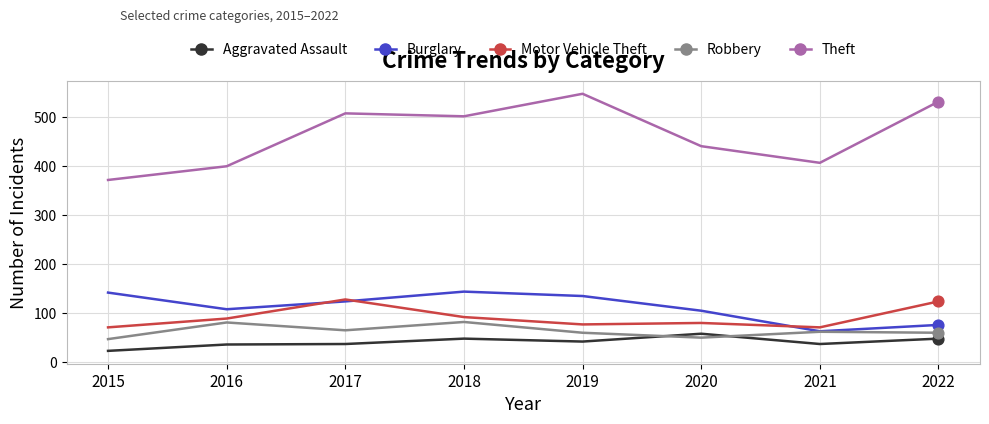

Which series has the largest range (max minus min)?

Theft